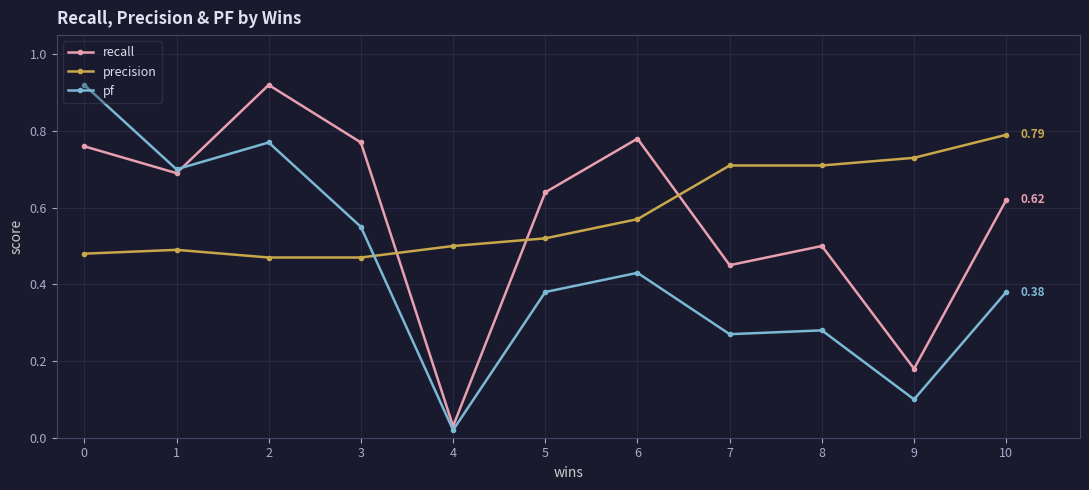

How many times do precision and pf cross each other?

1